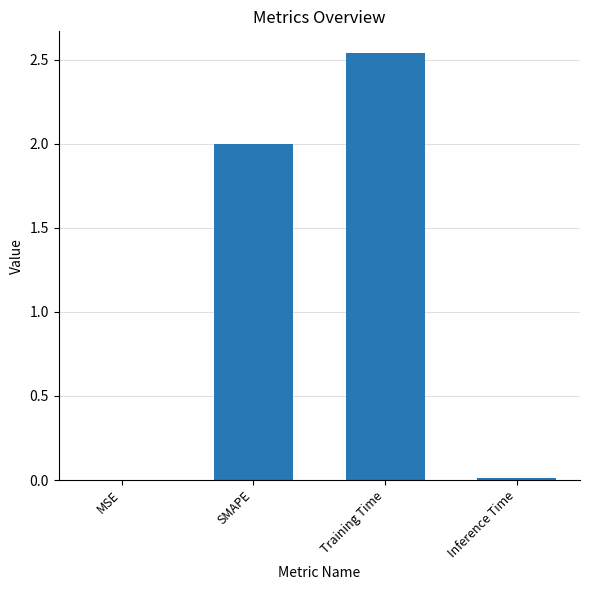

What is the sum of the values at Training Time and SMAPE?

4.5